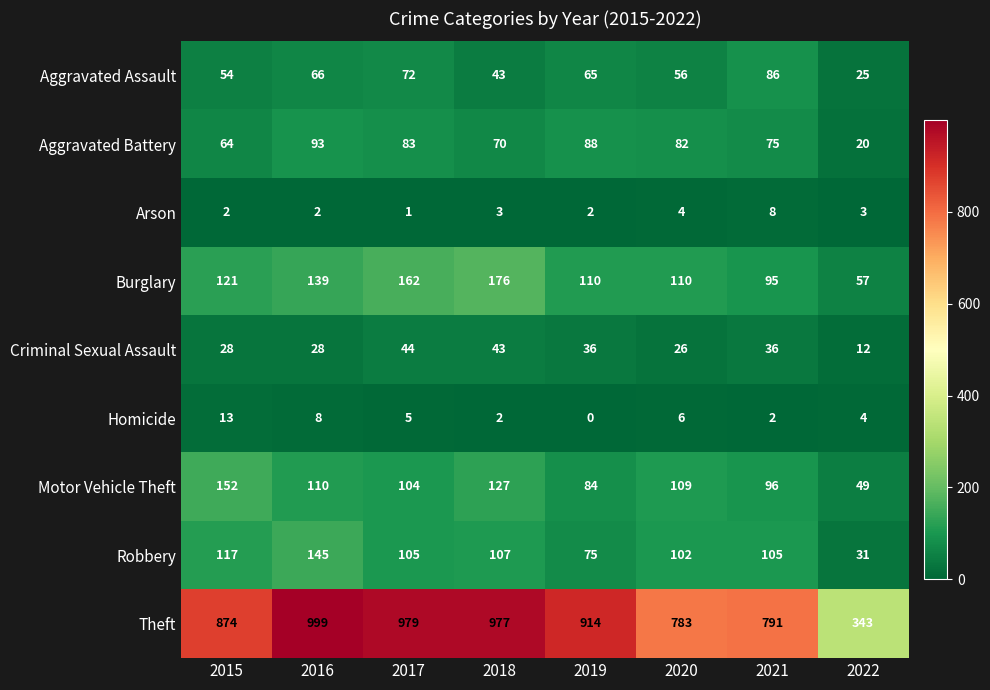

Which series has the largest total across all categories?

Theft